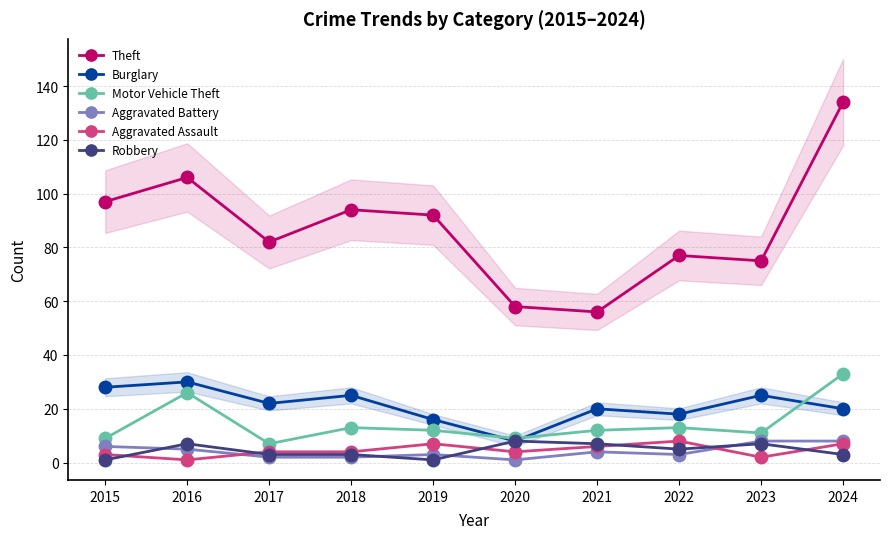

Reading left to right, transcribe all the data shown in this chart.

Theft: 2015=97	2016=106	2017=82	2018=94	2019=92	2020=58	2021=56	2022=77	2023=75	2024=134
Burglary: 2015=28	2016=30	2017=22	2018=25	2019=16	2020=8	2021=20	2022=18	2023=25	2024=20
Motor Vehicle Theft: 2015=9	2016=26	2017=7	2018=13	2019=12	2020=9	2021=12	2022=13	2023=11	2024=33
Aggravated Battery: 2015=6	2016=5	2017=2	2018=2	2019=3	2020=1	2021=4	2022=3	2023=8	2024=8
Aggravated Assault: 2015=3	2016=1	2017=4	2018=4	2019=7	2020=4	2021=6	2022=8	2023=2	2024=7
Robbery: 2015=1	2016=7	2017=3	2018=3	2019=1	2020=8	2021=7	2022=5	2023=7	2024=3